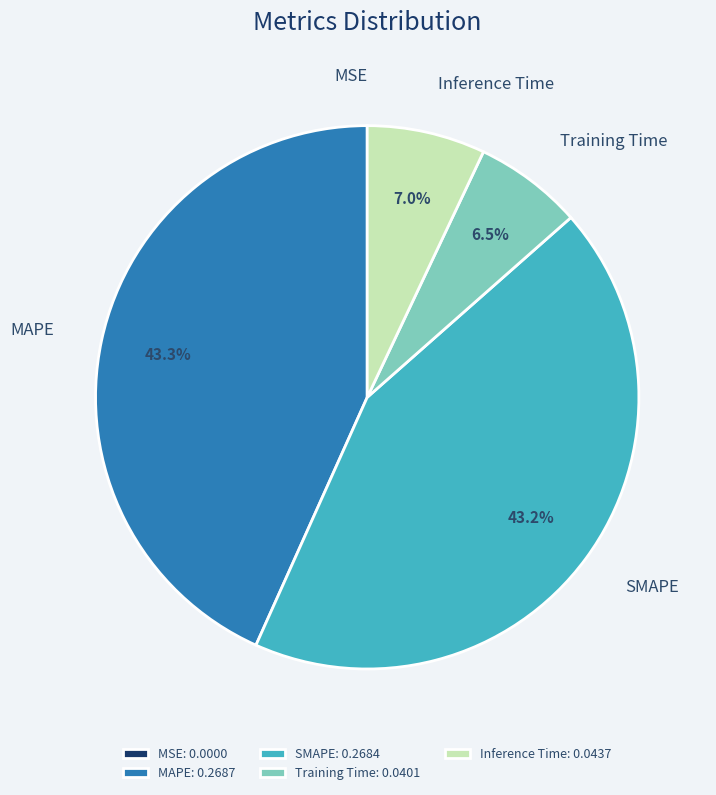

How much of the chart is everything except SMAPE?

56.8%